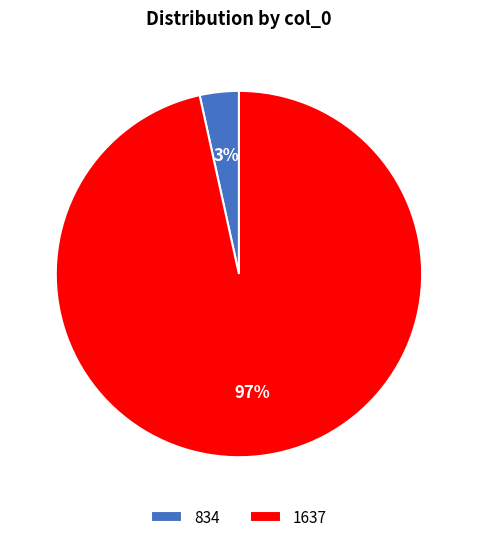

Does 834 represent more than half of the total?

No